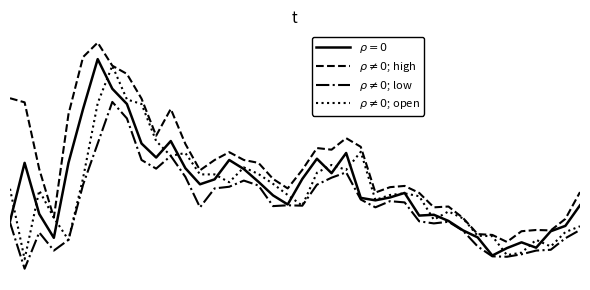

Is this an area chart (filled region under the line)?

No